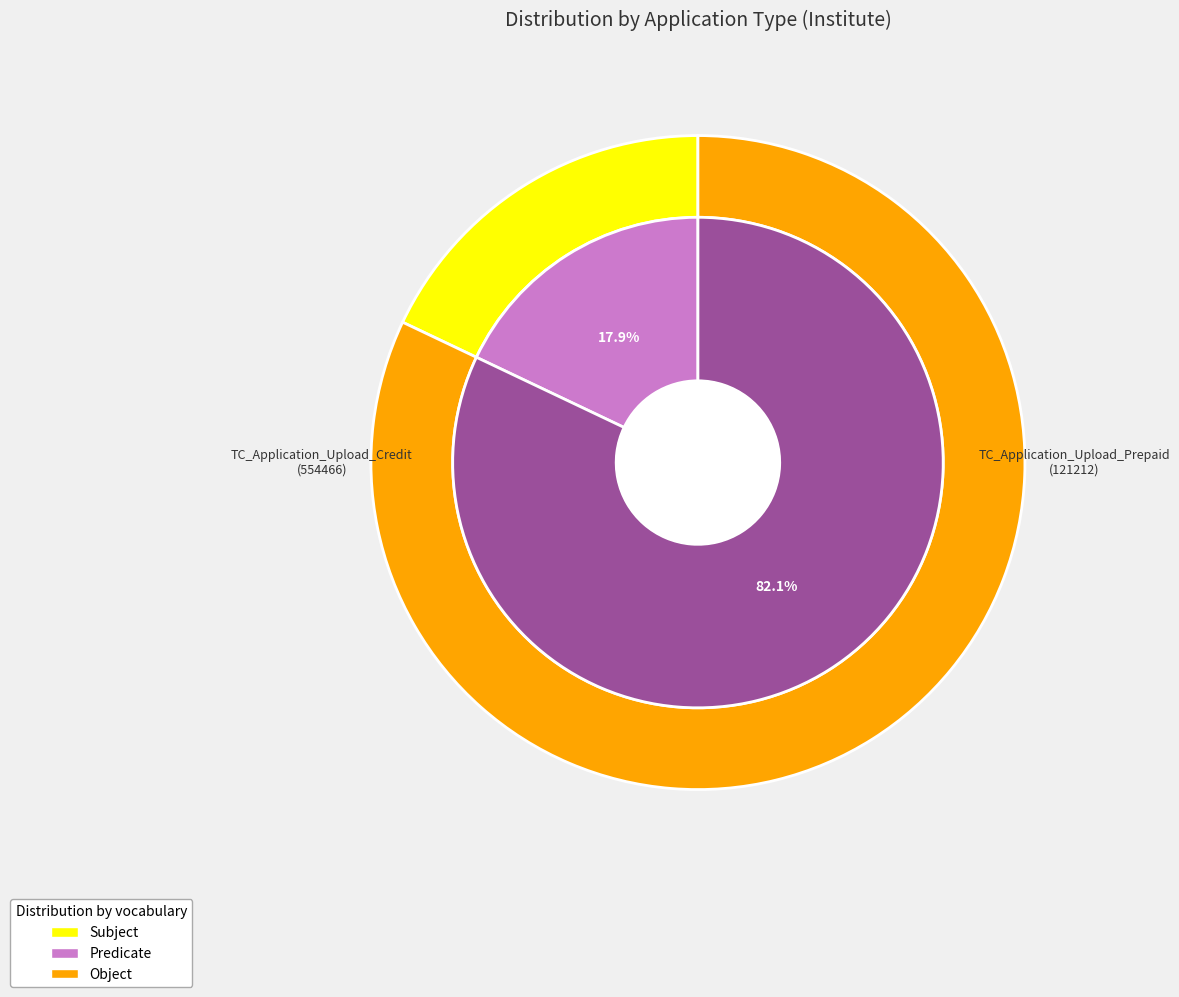

To the nearest percent, what portion does TC_Application_Upload_Prepaid represent?

18%